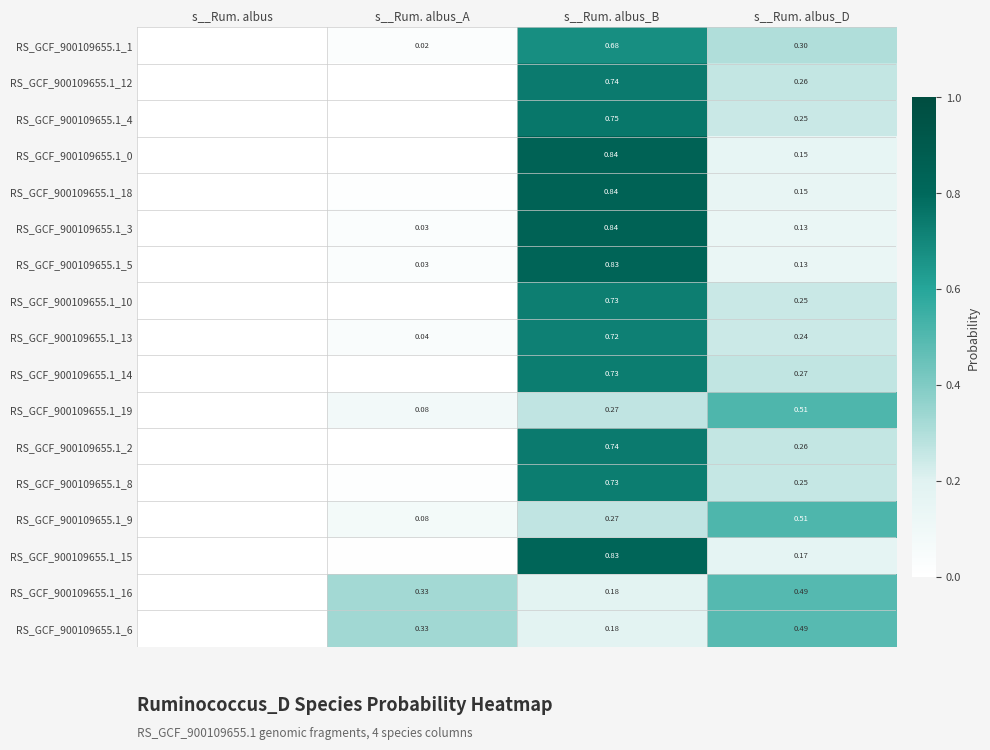

Is the value of RS_GCF_900109655.1_15 at s__Rum. albus_D greater than the value of RS_GCF_900109655.1_12 at s__Rum. albus_D?

No